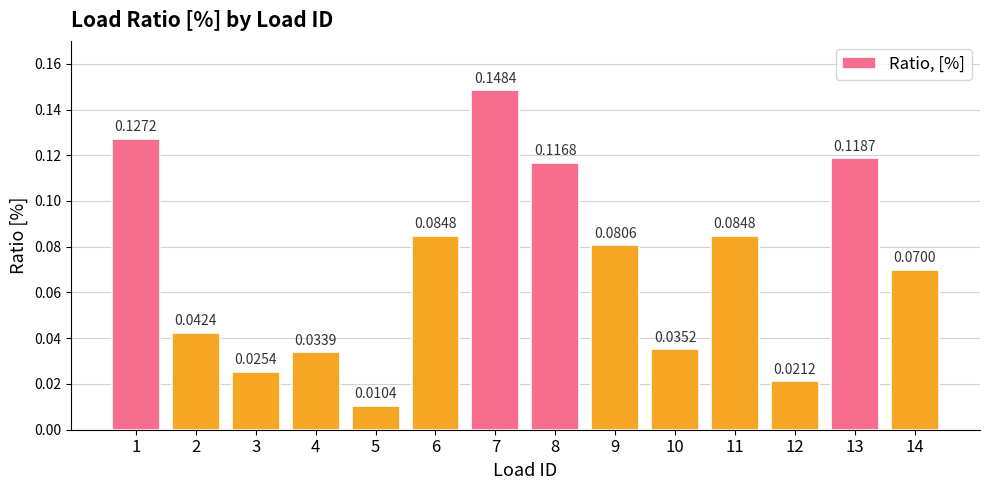

What is the sum of all values?

1.0